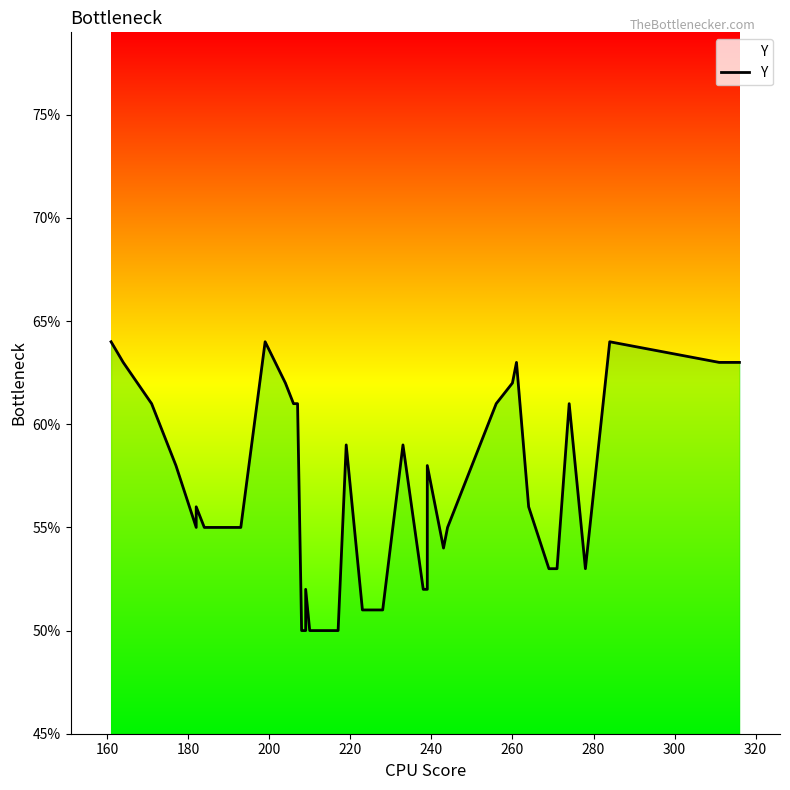

The value at 260 is 97. True or false?

False